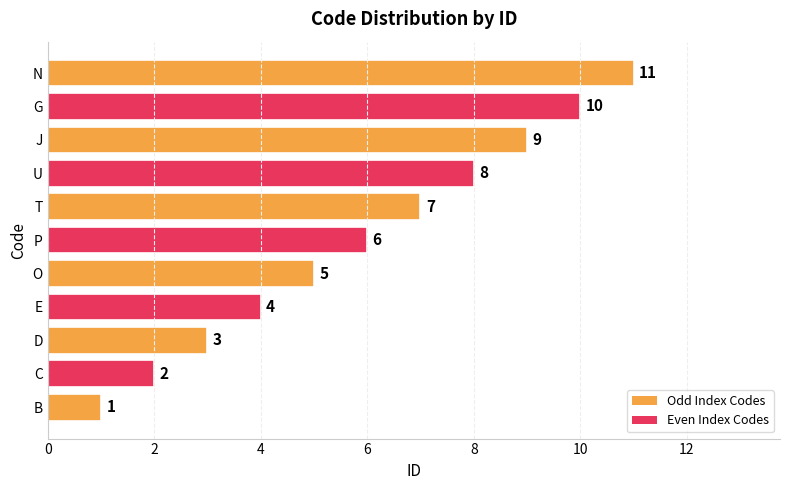

What is the sum of all values?

66